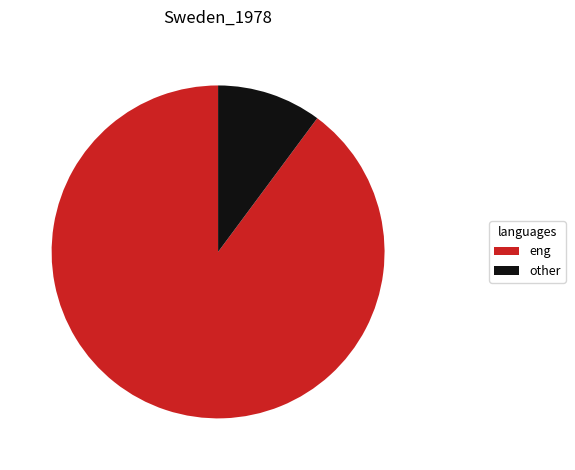

Which slice is the largest?

eng